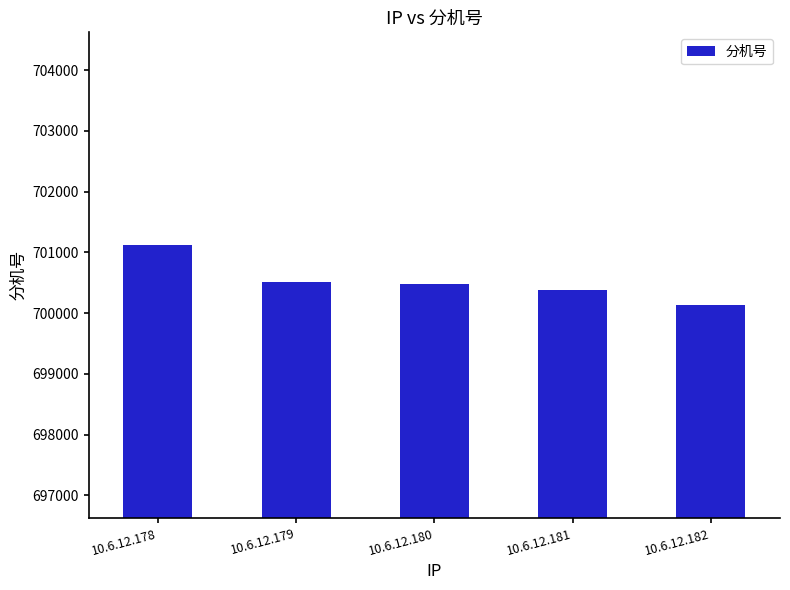

What is the value of the 3rd bar from the left?

700484